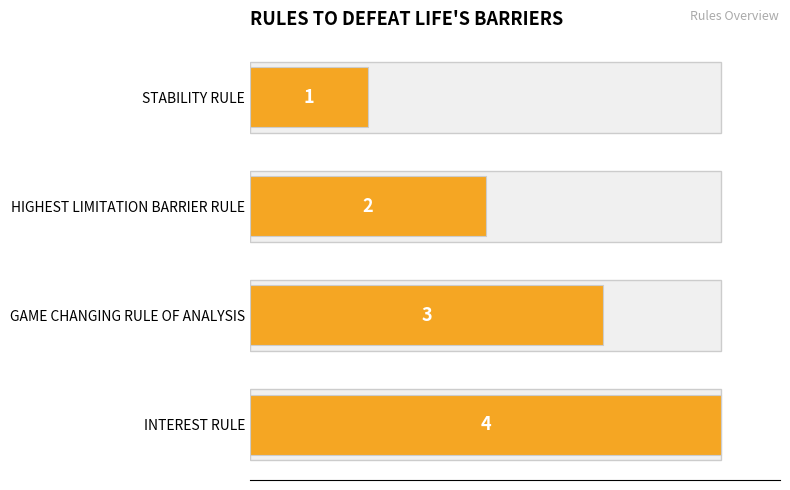

How many distinct data groups are displayed?

1